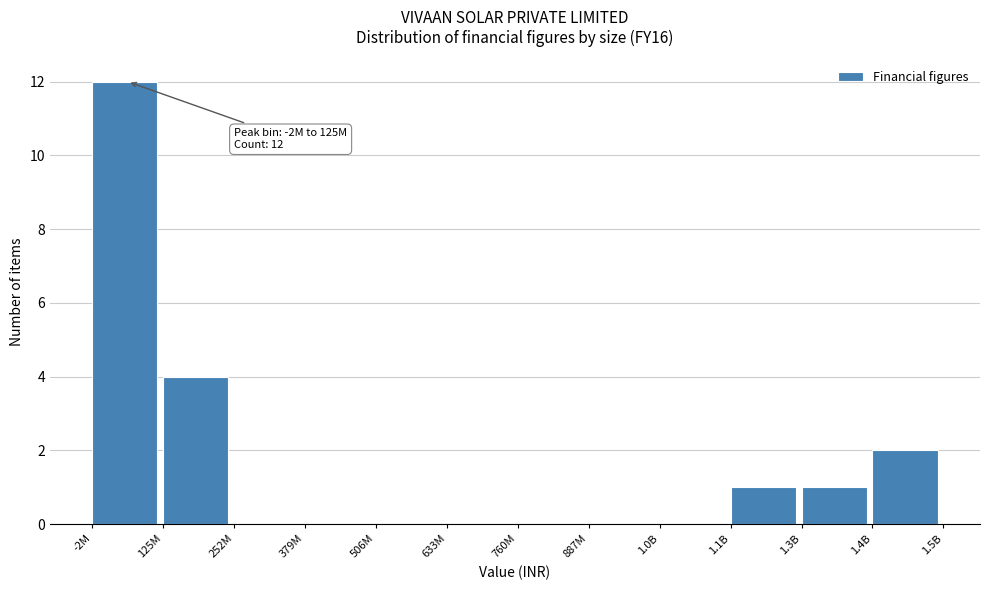

Reading left to right, list all the values displayed in this chart.

-2M=12	125M=4	252M=0	379M=0	506M=0	633M=0	760M=0	887M=0	1.0B=0	1.1B=1	1.3B=1	1.4B=2